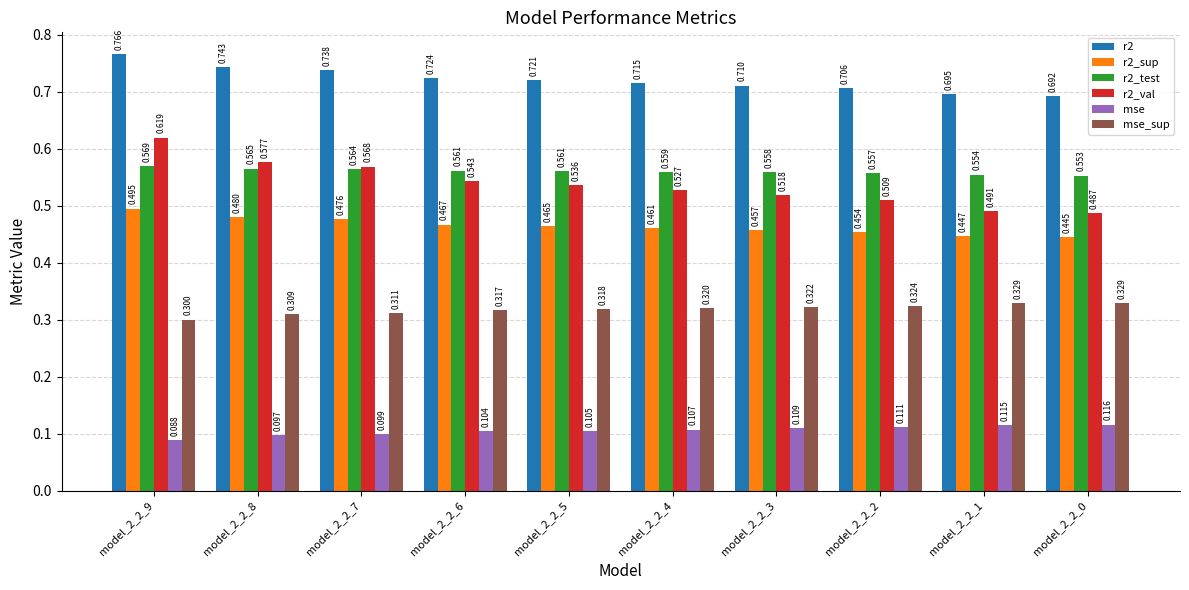

Is the value of r2 at model_2_2_0 greater than the value of r2_sup at model_2_2_9?

Yes